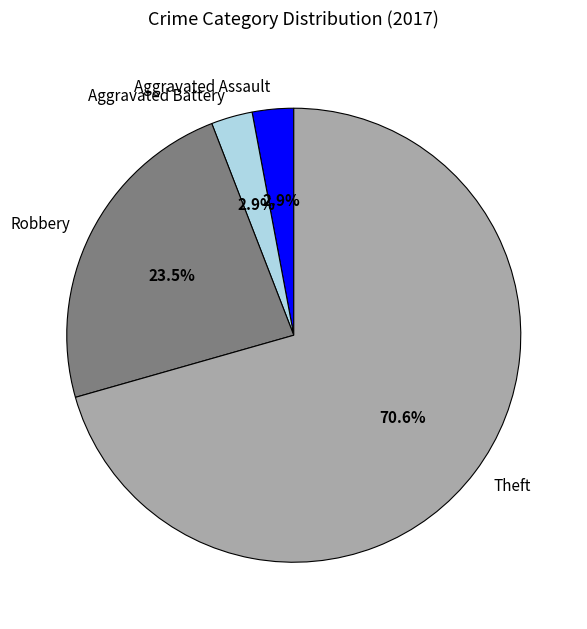

What is the ratio of the value at Aggravated Battery to the value at Robbery?

0.1